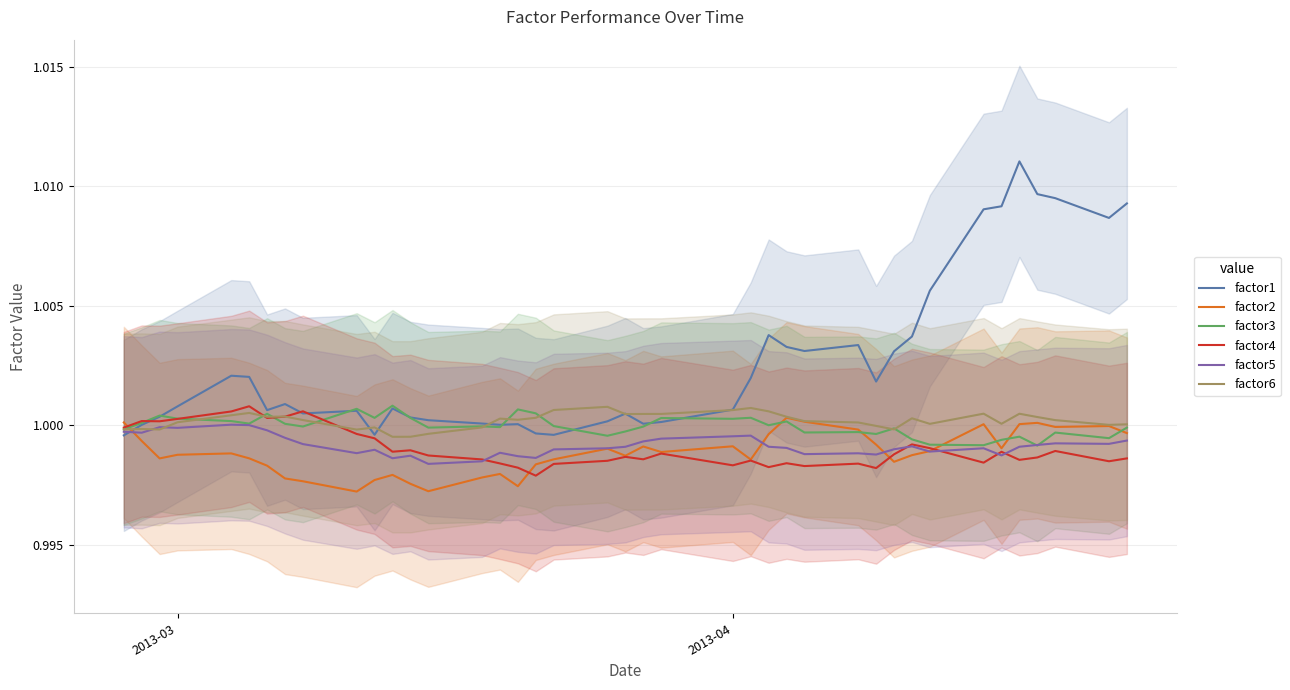

Which series has the largest total across all categories?

factor1